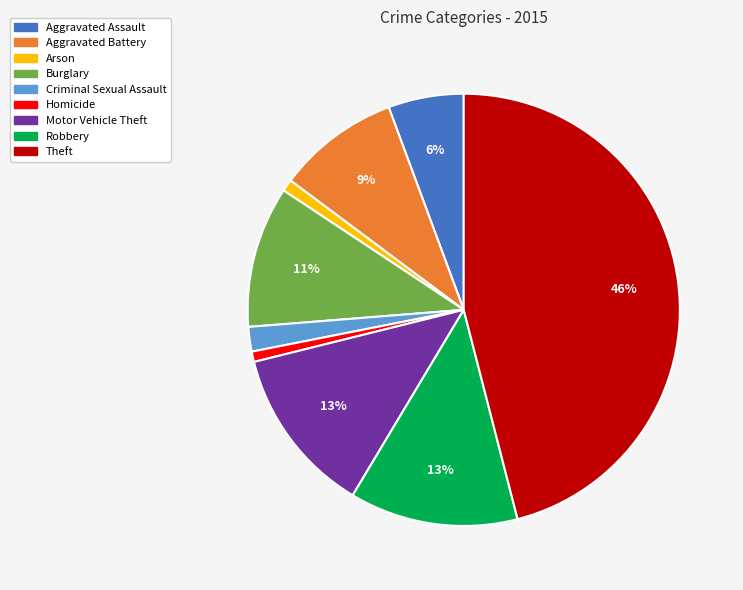

Combined, do Homicide and Arson account for over 50%?

No